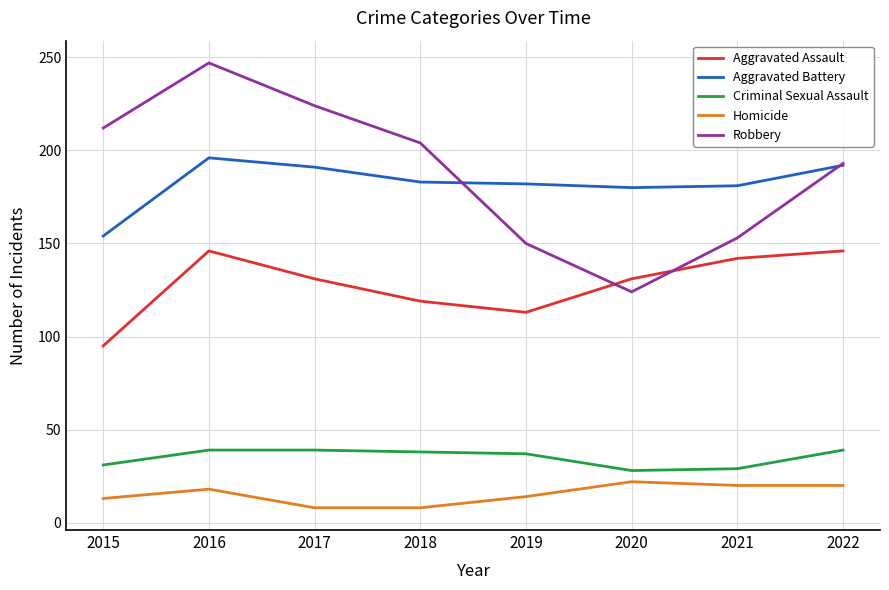

What is the minimum value for Criminal Sexual Assault?

28